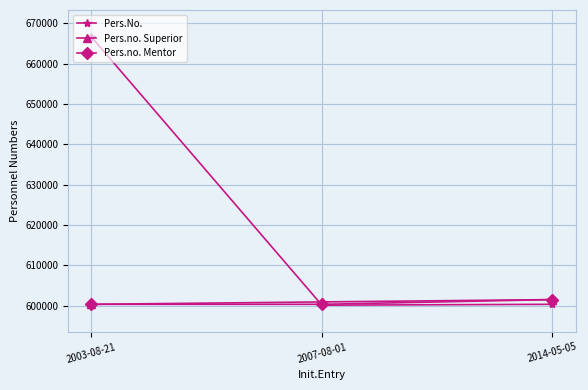

What is the smallest value displayed?

600125